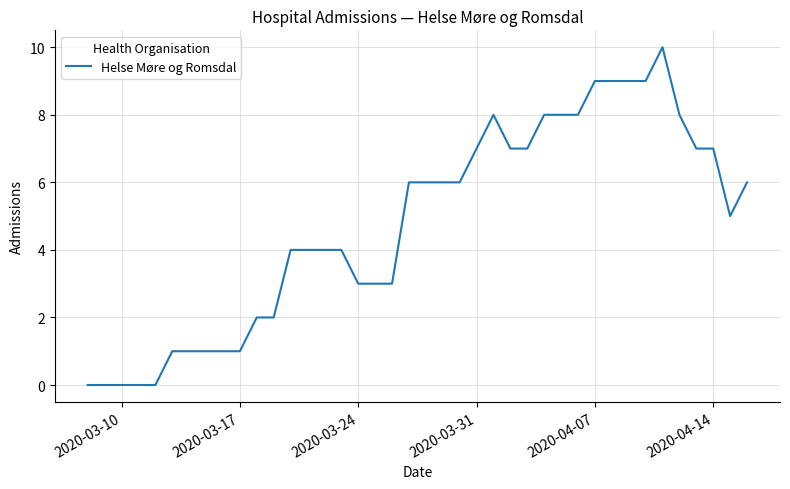

What is the maximum value shown in the chart?

10